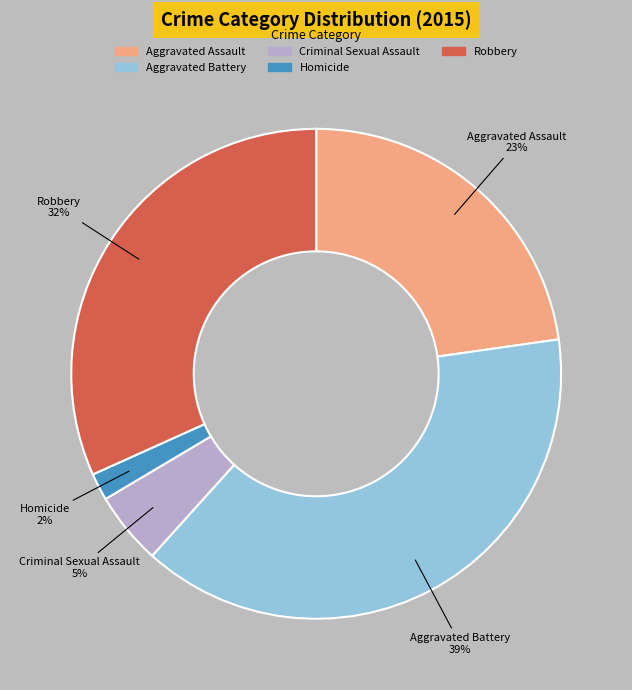

The Homicide slice represents 14% of the pie. True or false?

False